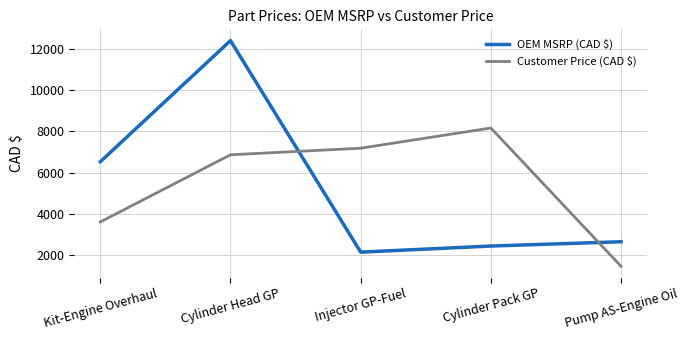

At which category is the sum across all series the highest?

Cylinder Head GP